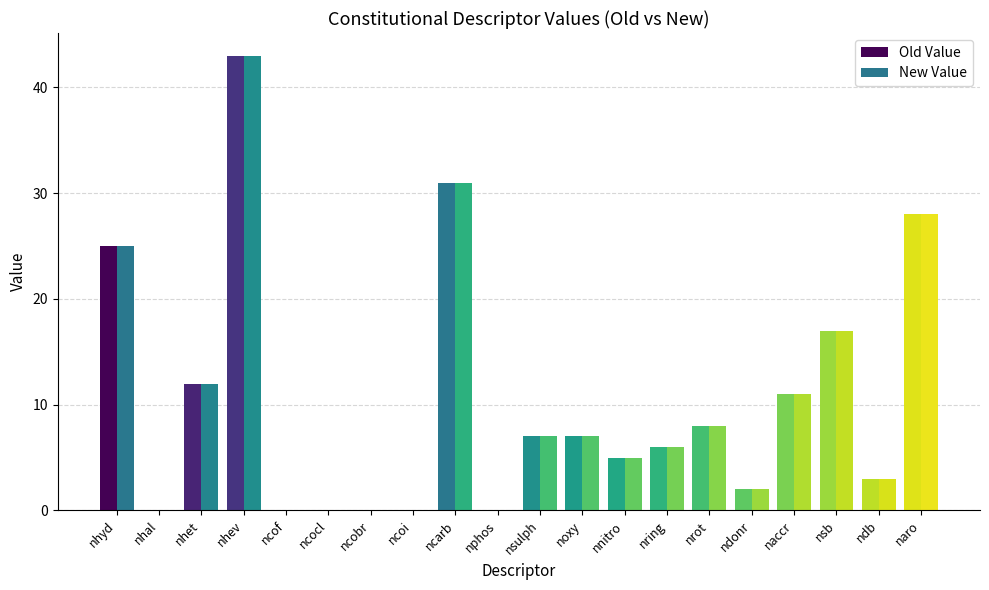

The value of Old Value at ncarb is 31. True or false?

True